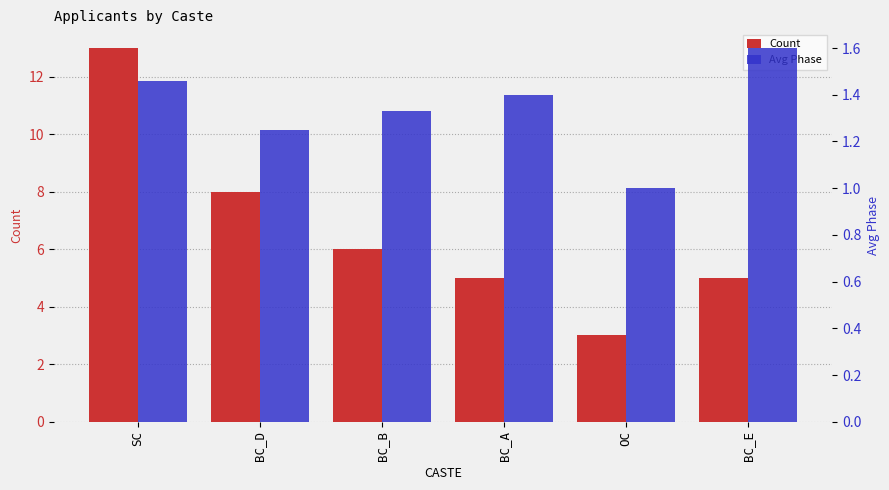

Reading left to right, extract all data points from this chart.

Count: 13.0	8.0	6.0	5.0	3.0	5.0
Avg Phase: 1.5	1.2	1.3	1.4	1.0	1.6